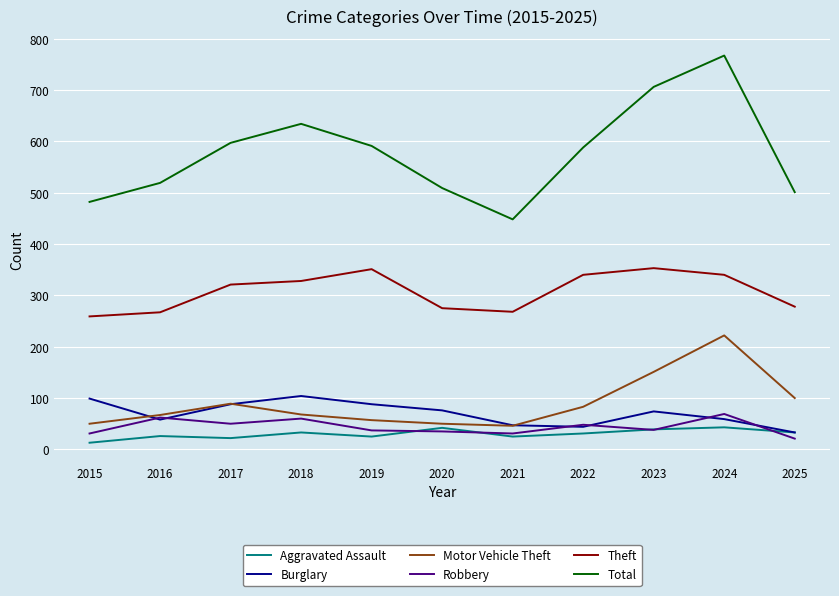

What is the difference between the Total values at 2023 and 2016?

187